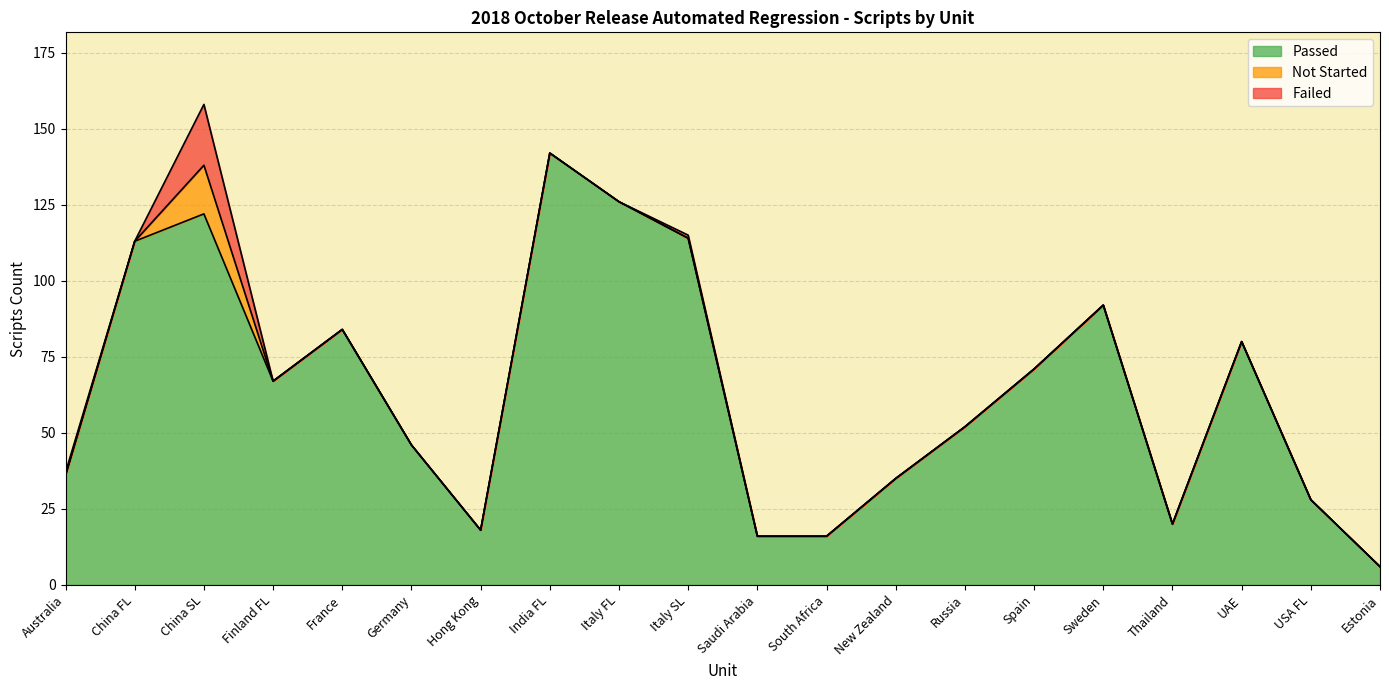

What is the approximate value of Failed top at Italy SL, to the nearest 5?

115